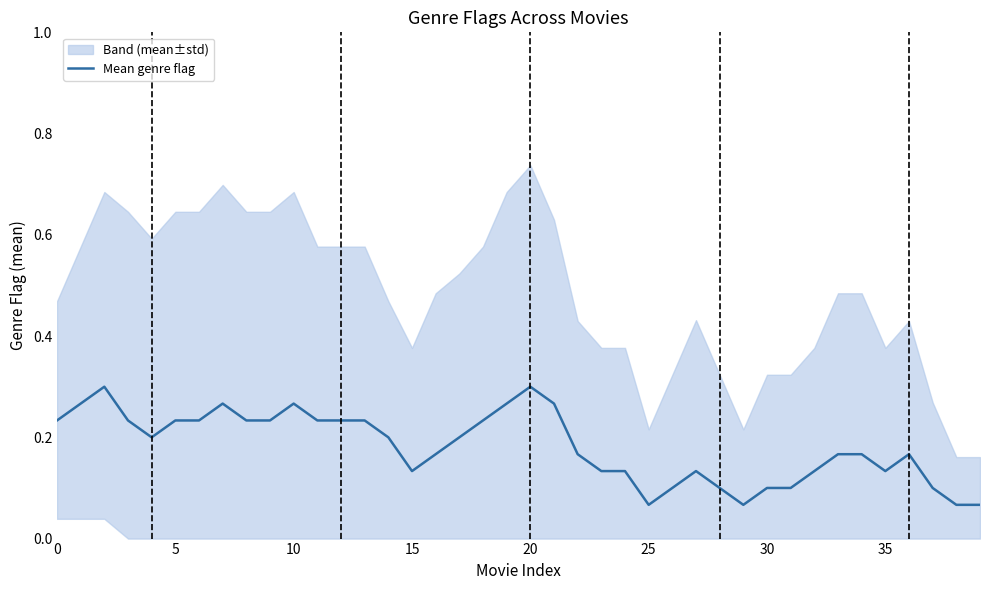

What is the sum of all values?

7.3